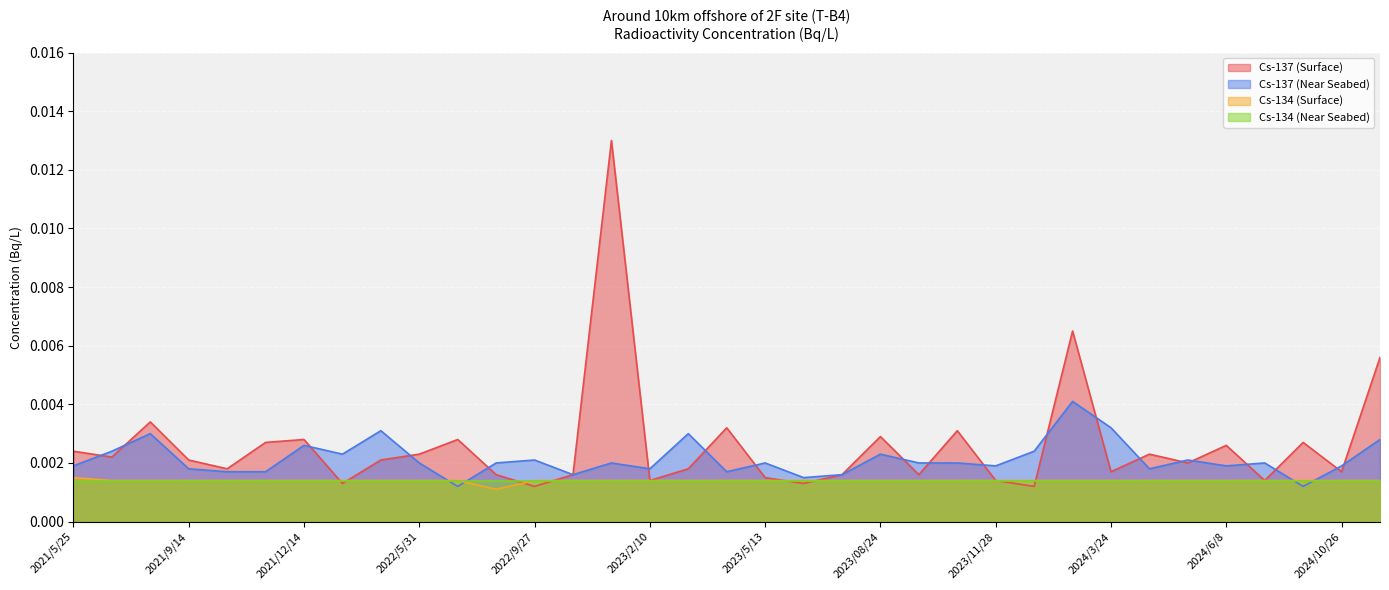

How many intersections are there between Cs-137 (Near Seabed) and Cs-134 (Surface)?

4